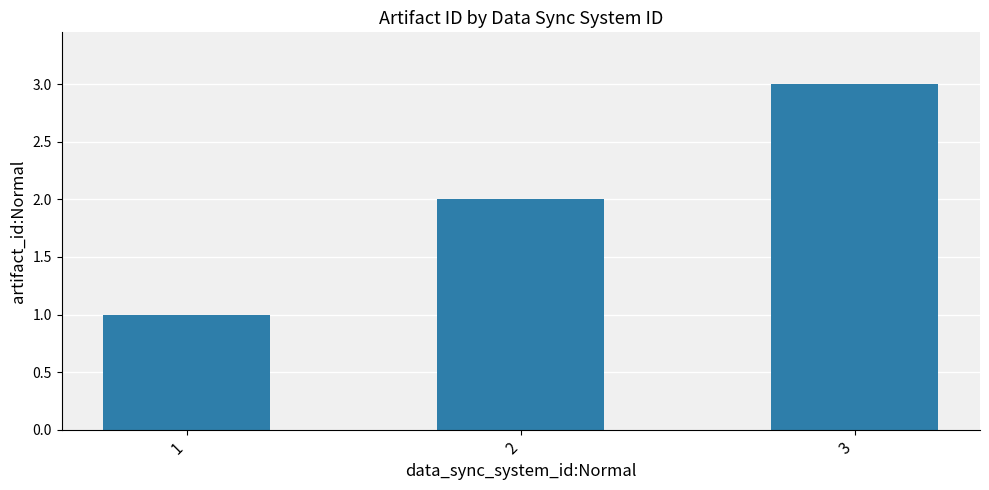

What is the average value?

2